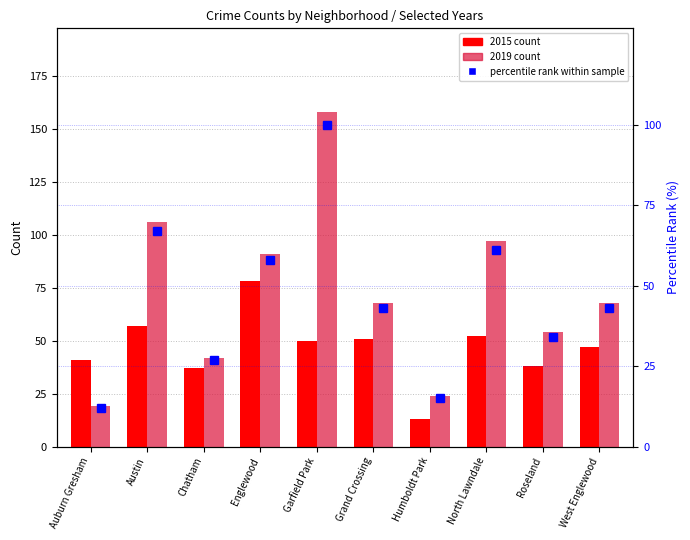

What is the label of the 2nd bar from the left?

Austin